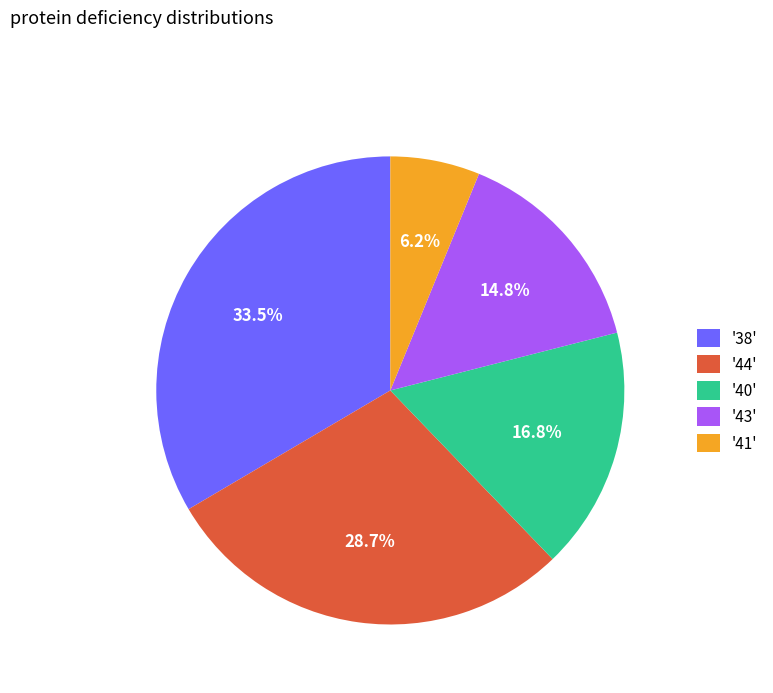

Does any single category account for the majority?

No